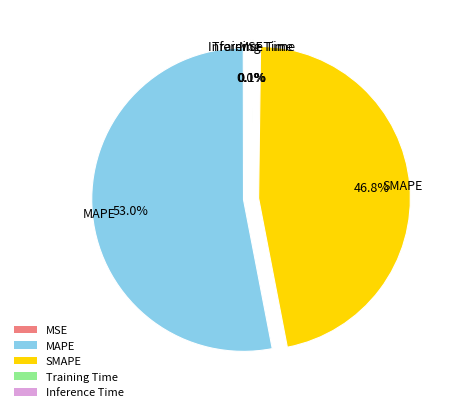

Which slice is the largest?

MAPE